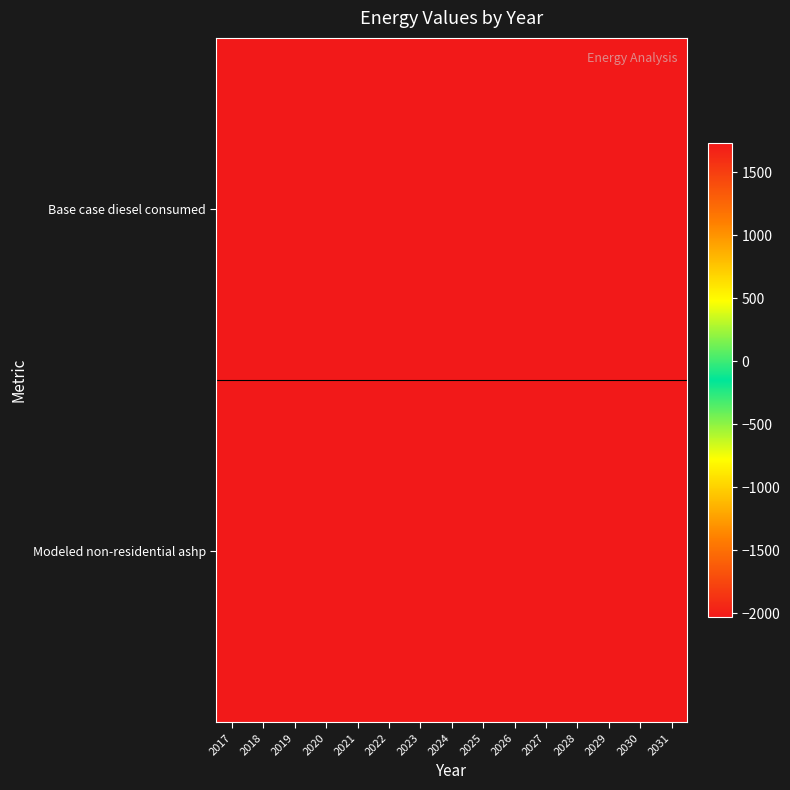

Reading right to left, extract all data points from this chart.

Base case diesel consumed: 2031=1731.8	2030=1731.8	2029=1731.8	2028=1731.8	2027=1731.8	2026=1731.8	2025=1731.8	2024=1731.8	2023=1731.8	2022=1731.8	2021=1731.8	2020=1731.8	2019=1731.8	2018=1731.8	2017=1731.8
Modeled non-residential ashp: 2031=-2032.9	2030=-2032.9	2029=-2032.9	2028=-2032.9	2027=-2032.9	2026=-2032.9	2025=-2032.9	2024=-2032.9	2023=-2032.9	2022=-2032.9	2021=-2032.9	2020=-2032.9	2019=-2032.9	2018=-2032.9	2017=-2032.9